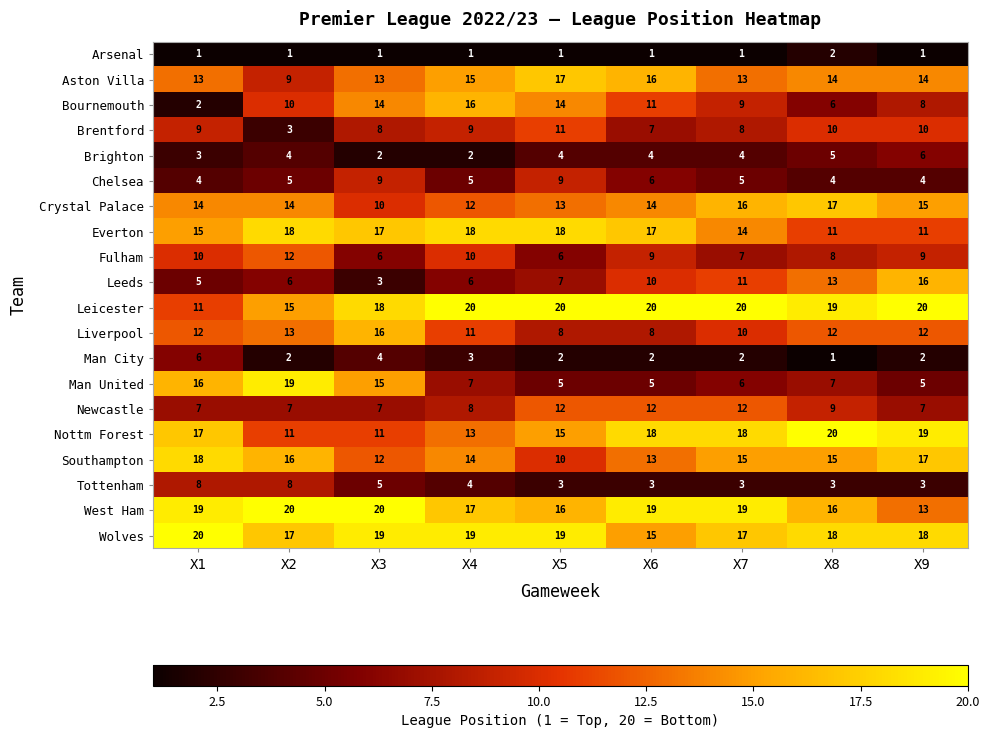

Is the value of Crystal Palace at X1 greater than the value of Nottm Forest at X9?

No